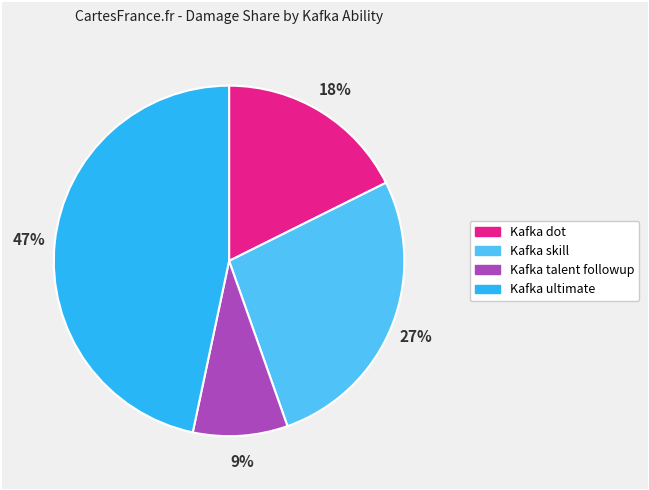

Between Kafka ultimate and Kafka dot, which is larger?

Kafka ultimate